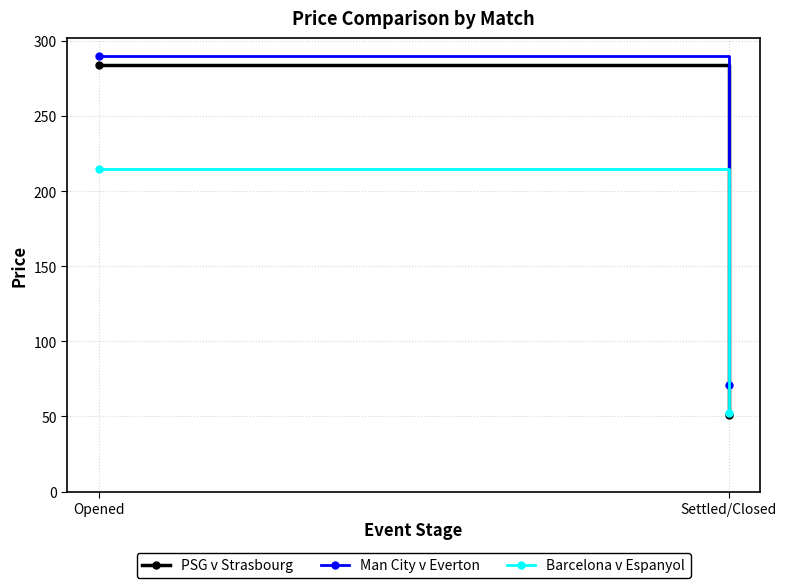

Reading left to right, list all the values displayed in this chart.

PSG v Strasbourg: Opened=284	Settled/Closed=51
Man City v Everton: Opened=290	Settled/Closed=71
Barcelona v Espanyol: Opened=215	Settled/Closed=52